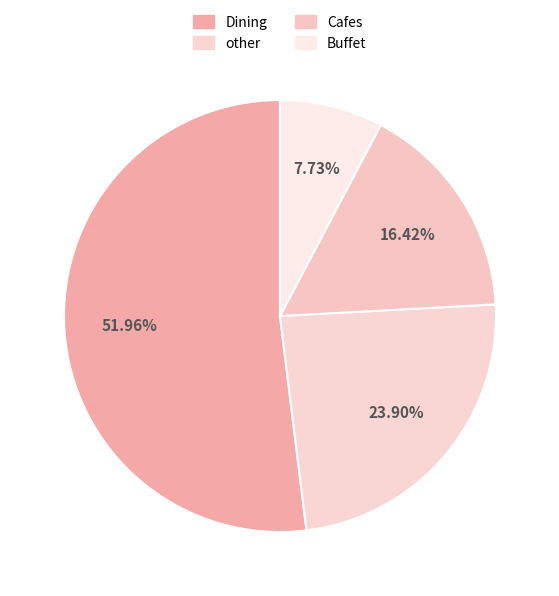

Rank the categories by value from lowest to highest.

Buffet, Cafes, other, Dining